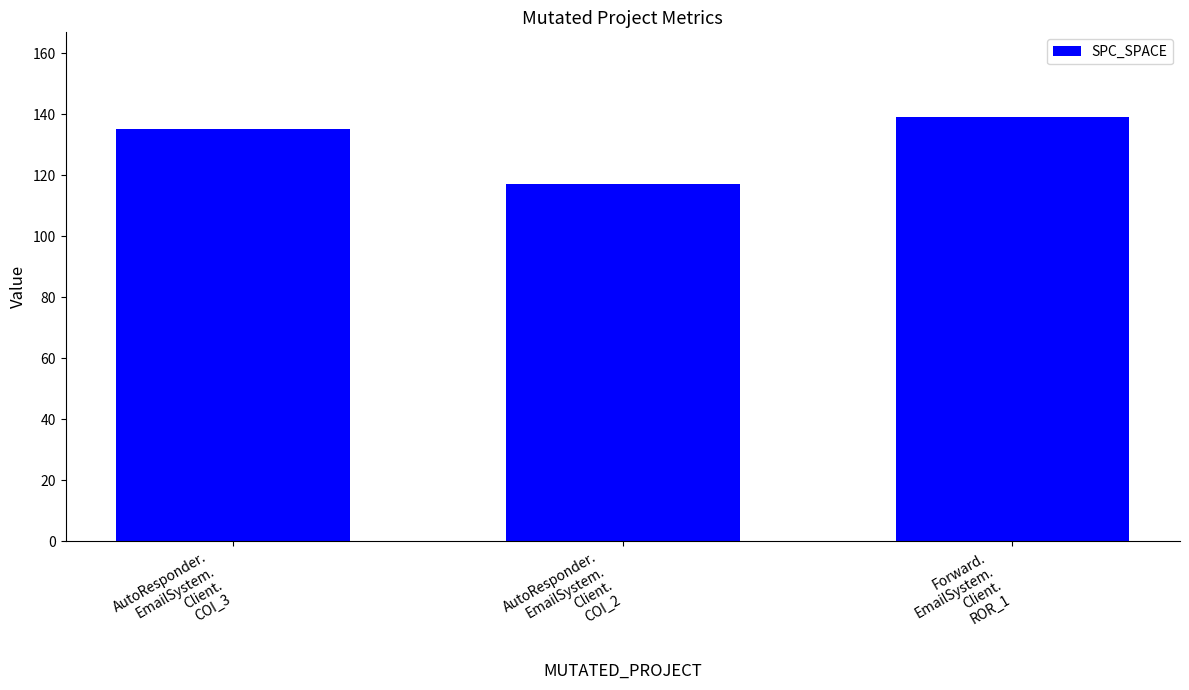

Which has a higher value, Forward.
EmailSystem.
Client.
ROR_1 or AutoResponder.
EmailSystem.
Client.
COI_2?

Forward.
EmailSystem.
Client.
ROR_1